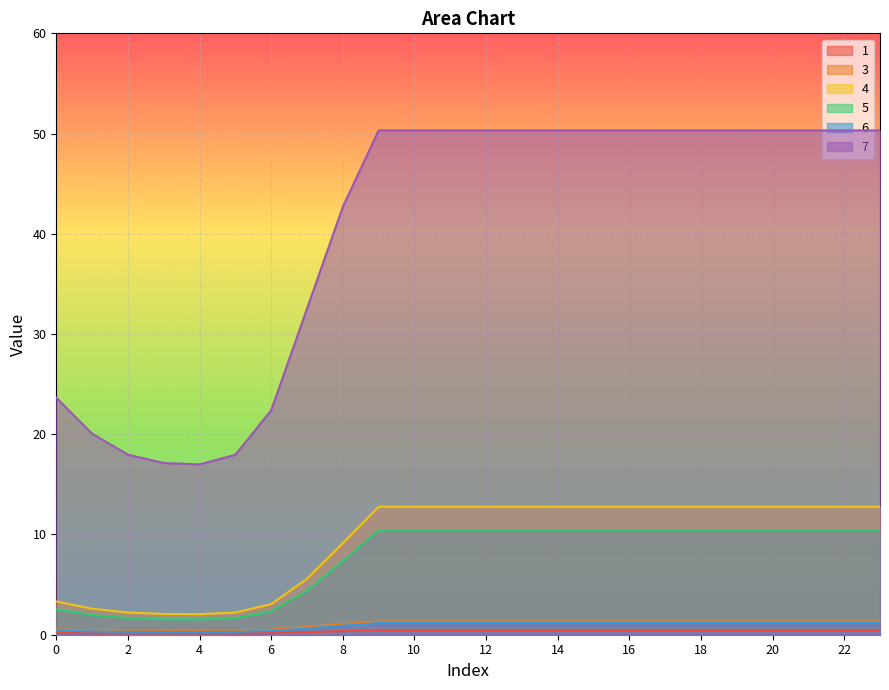

Is it true that 7 equals 50.3 at 16?

True